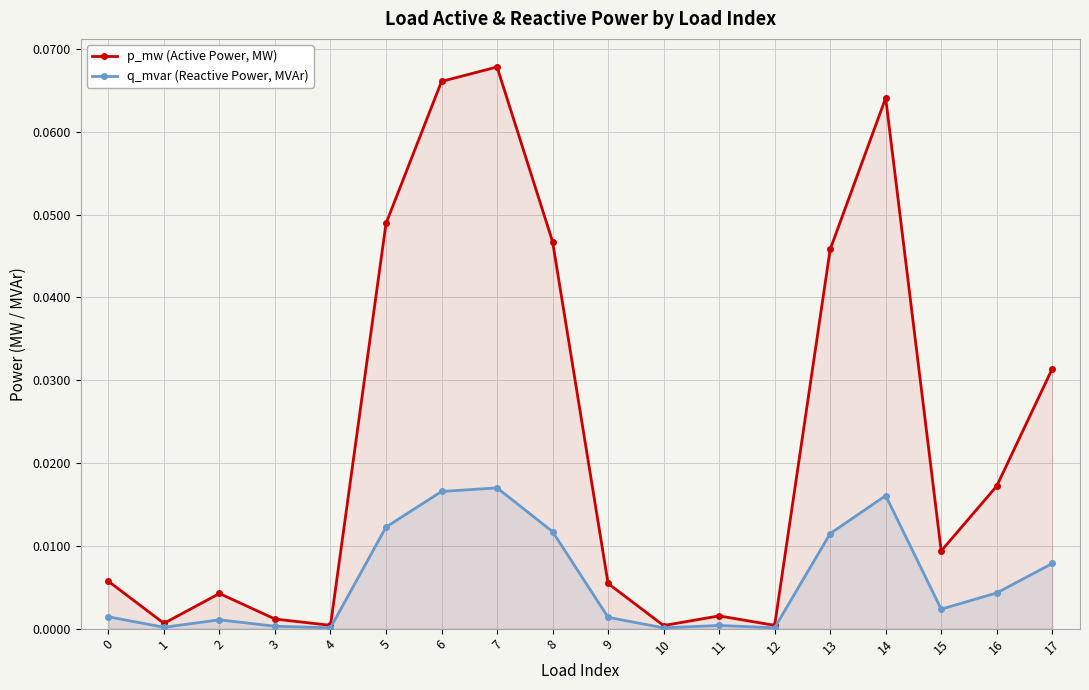

Which series has the largest range (max minus min)?

p_mw (Active Power, MW)